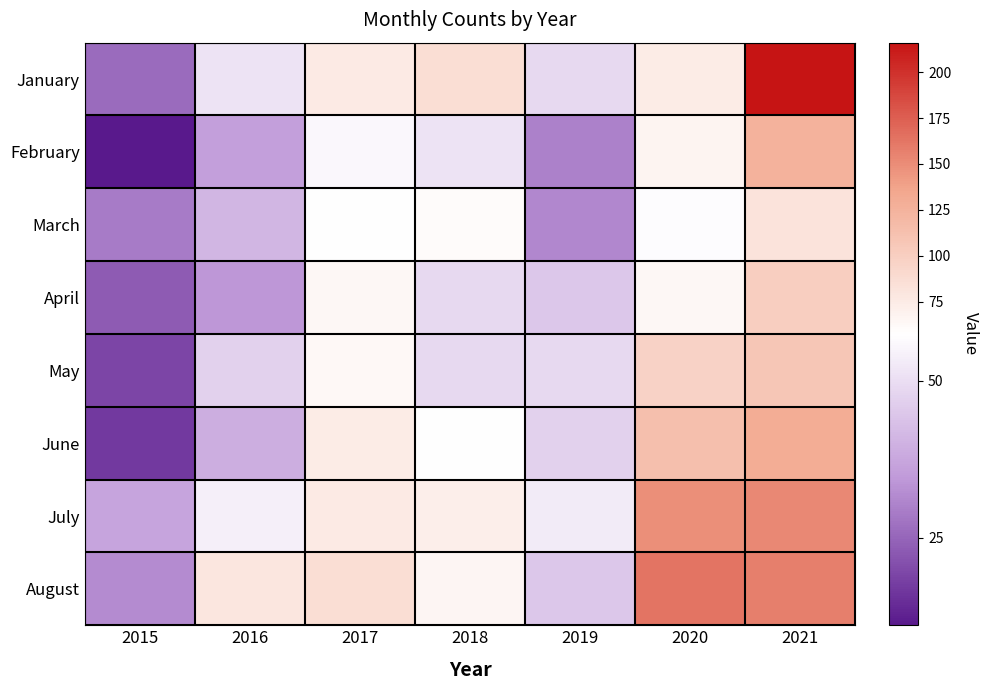

What is the minimum value shown in the chart?

11